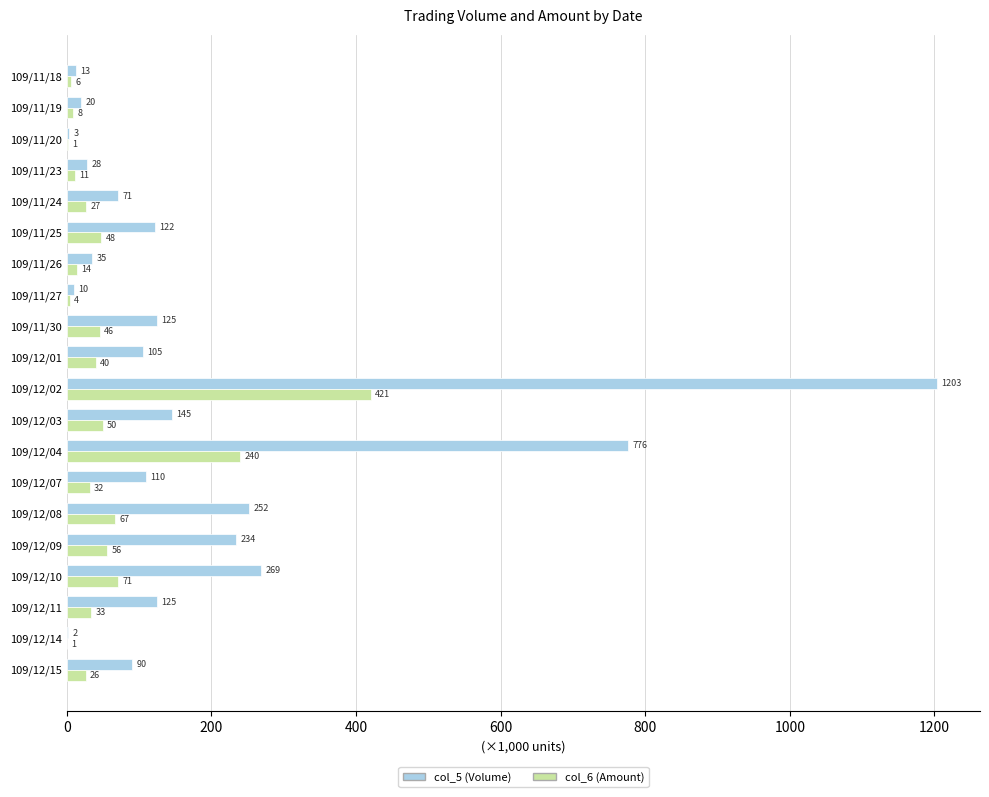

Between 109/11/23 and 109/12/14, which series saw the biggest shift?

col_5 (Volume)